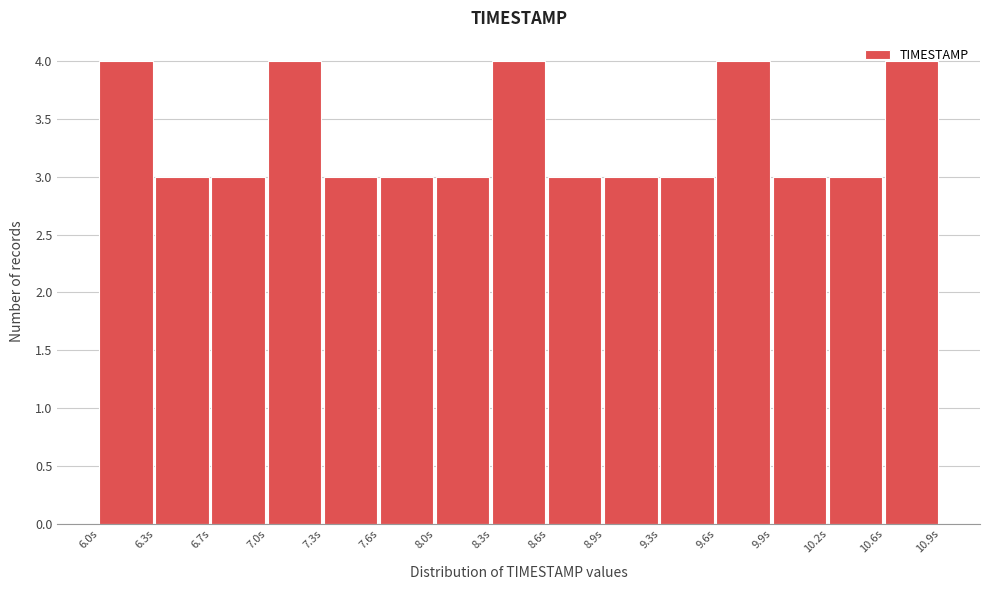

Reading left to right, list every bar in this chart as the range it spans on the x-axis followed by its height. Neither the bar edges nor the heights are printed on the chart, so give them approximately, as read against the axes.

6.00 to 6.35: 4
6.35 to 6.65: 3
6.65 to 7.00: 3
7.00 to 7.30: 4
7.30 to 7.65: 3
7.65 to 7.95: 3
7.95 to 8.30: 3
8.30 to 8.60: 4
8.60 to 8.95: 3
8.95 to 9.25: 3
9.25 to 9.60: 3
9.60 to 9.90: 4
9.90 to 10.25: 3
10.25 to 10.55: 3
10.55 to 10.90: 4